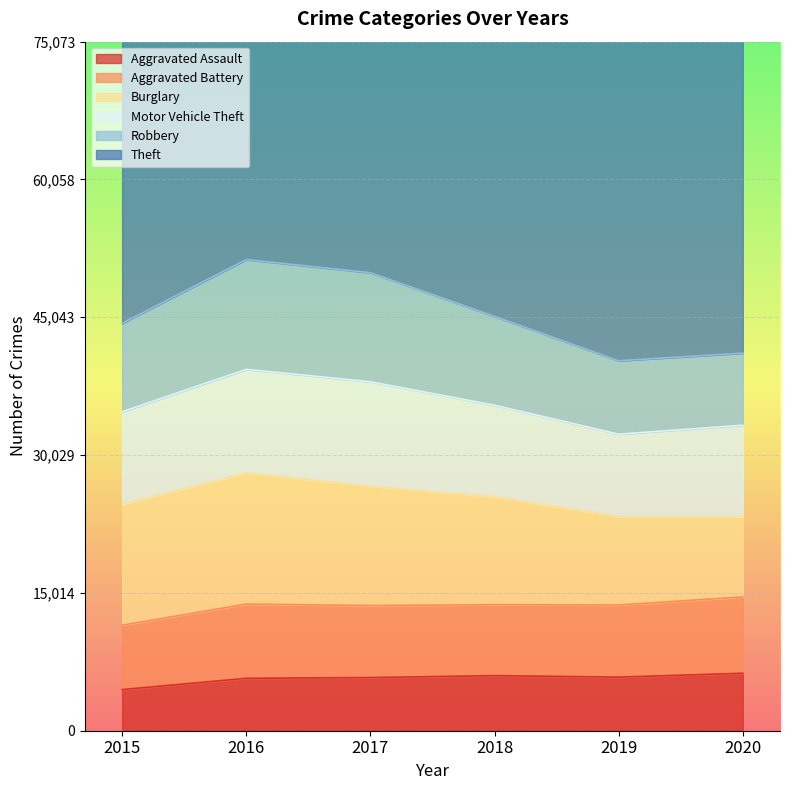

Where does the Robbery series first go above 9679?

2016